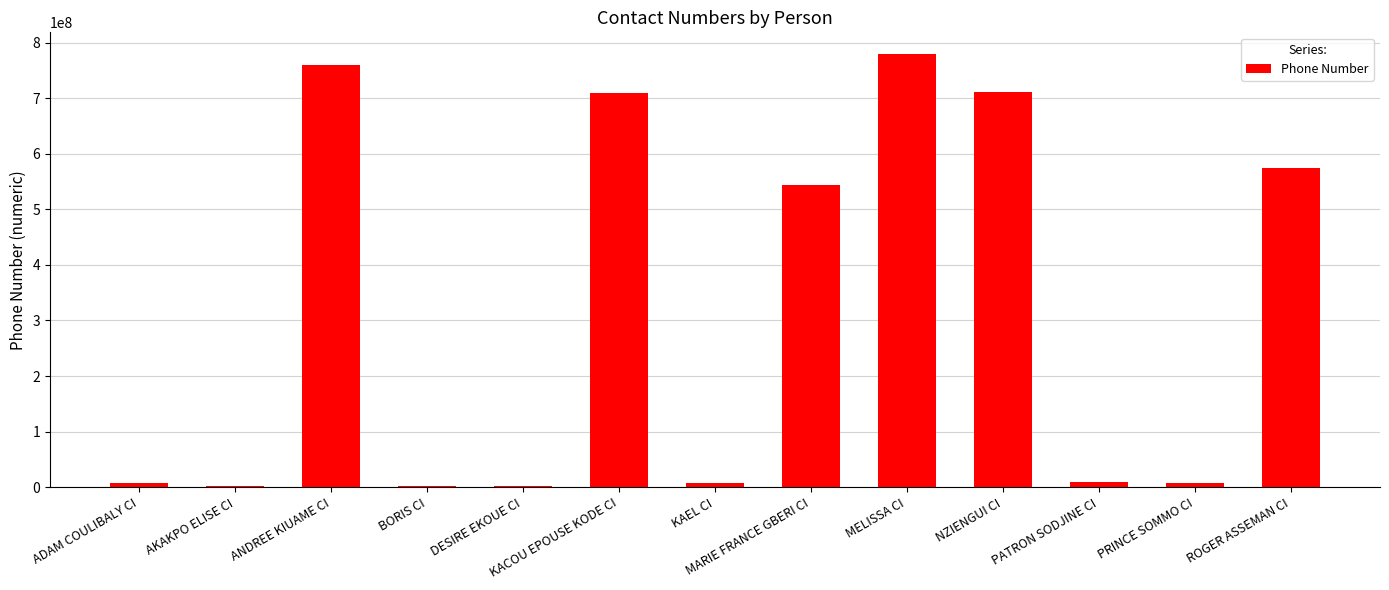

Which has a higher value, PATRON SODJINE CI or ROGER ASSEMAN CI?

ROGER ASSEMAN CI